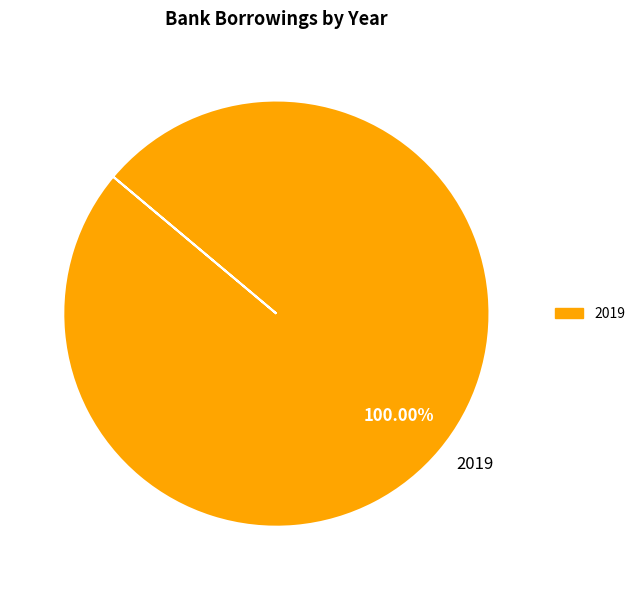

What percentage is the 2019 slice, to the nearest percent?

100%